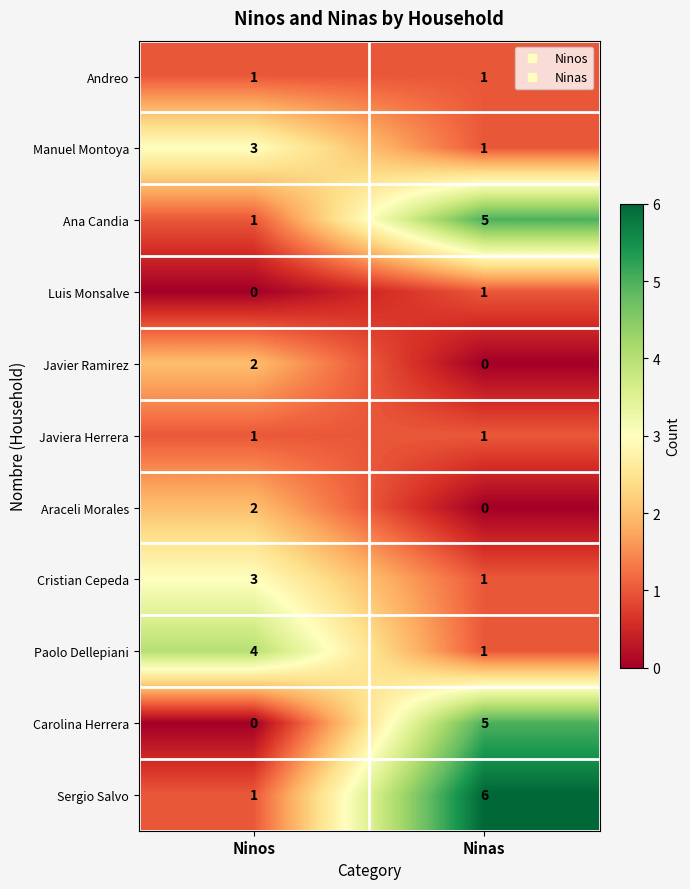

What is the sum of the Ana Candia values at Ninas and Ninos?

6